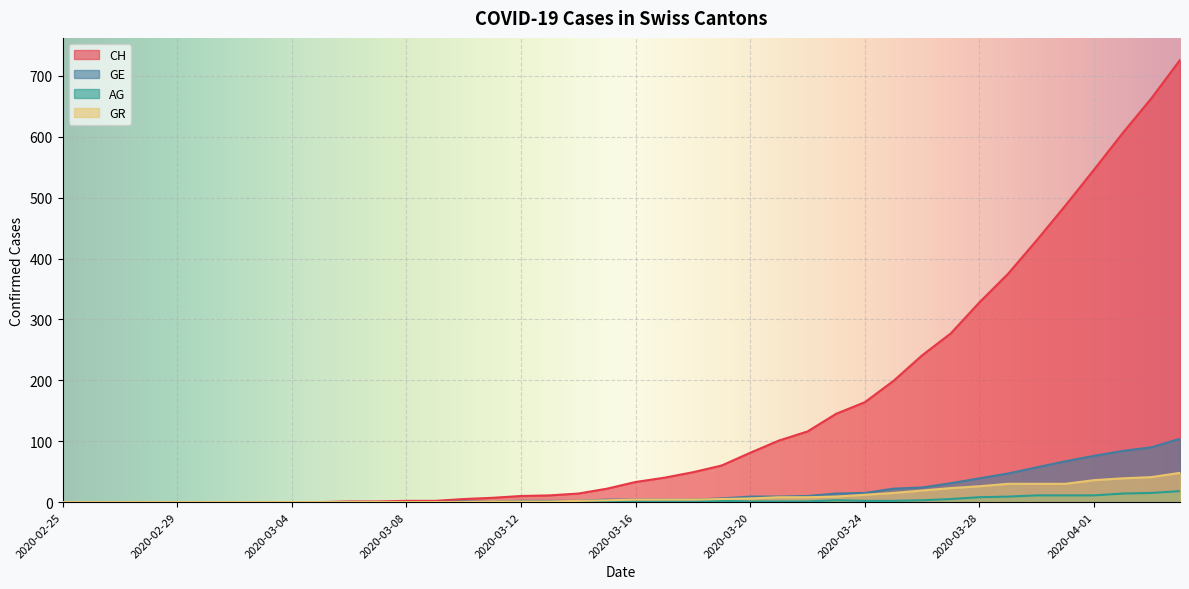

What is the sum of the GE values at 2020-03-02 and 2020-03-14?

2